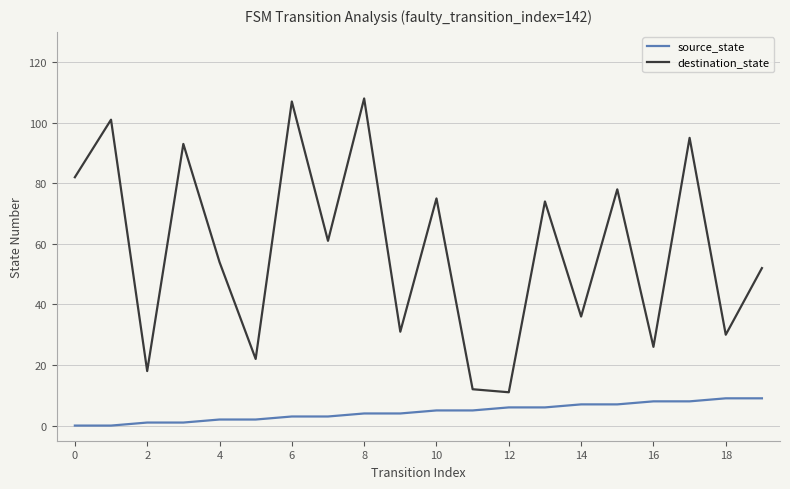

What is the maximum value for destination_state?

108